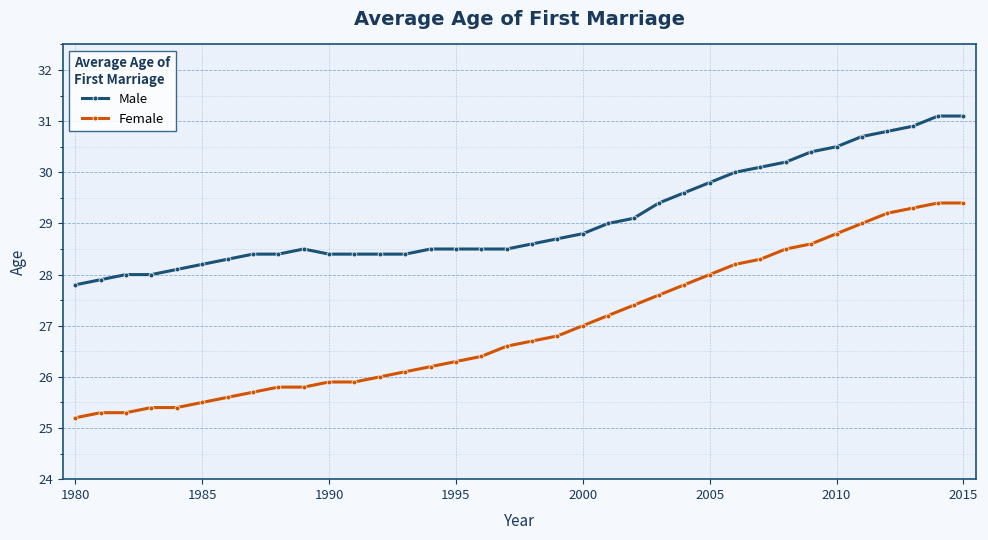

Rank the series by their average value, from highest to lowest.

Male, Female